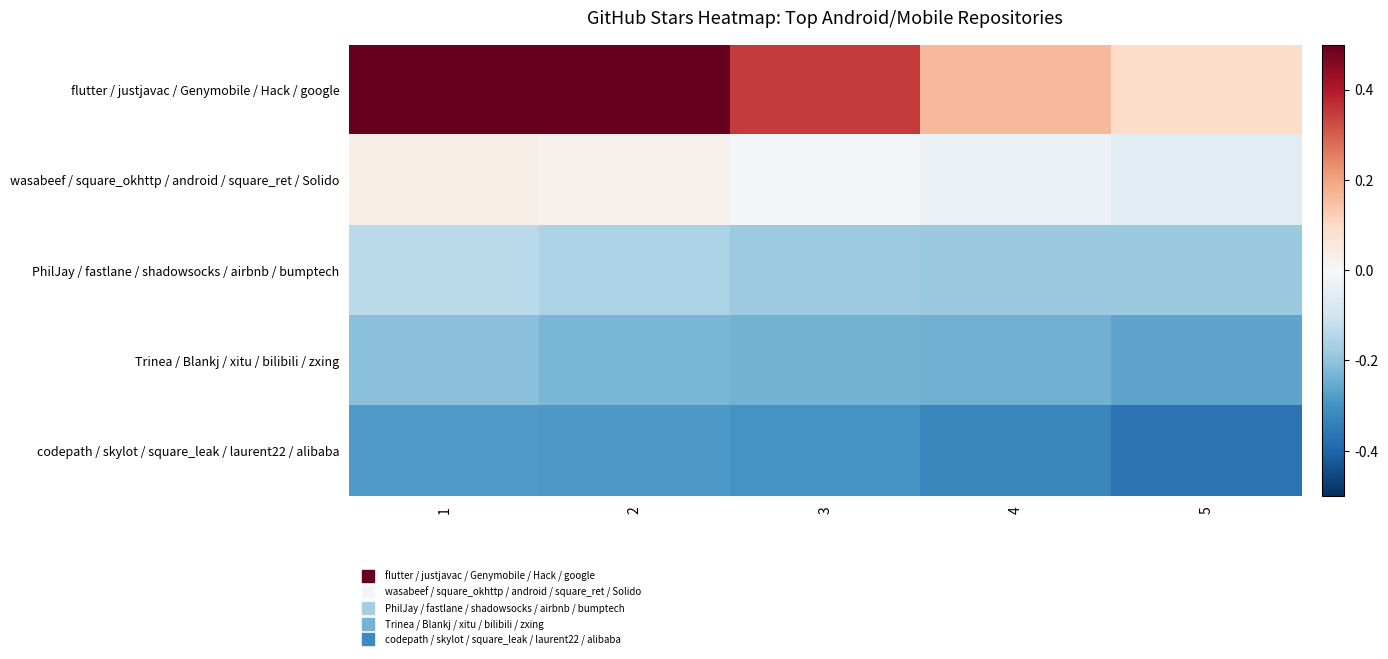

Reading right to left, list all the values displayed in this chart.

flutter / justjavac / Genymobile / Hack / google: 5=0.1	4=0.2	3=0.4	2=1.0	1=2.1
wasabeef / square_okhttp / android / square_ret / Solido: 5=-0.1	4=-0.0	3=-0.0	2=0.0	1=0.0
PhilJay / fastlane / shadowsocks / airbnb / bumptech: 5=-0.2	4=-0.2	3=-0.2	2=-0.2	1=-0.1
Trinea / Blankj / xitu / bilibili / zxing: 5=-0.3	4=-0.2	3=-0.2	2=-0.2	1=-0.2
codepath / skylot / square_leak / laurent22 / alibaba: 5=-0.4	4=-0.3	3=-0.3	2=-0.3	1=-0.3